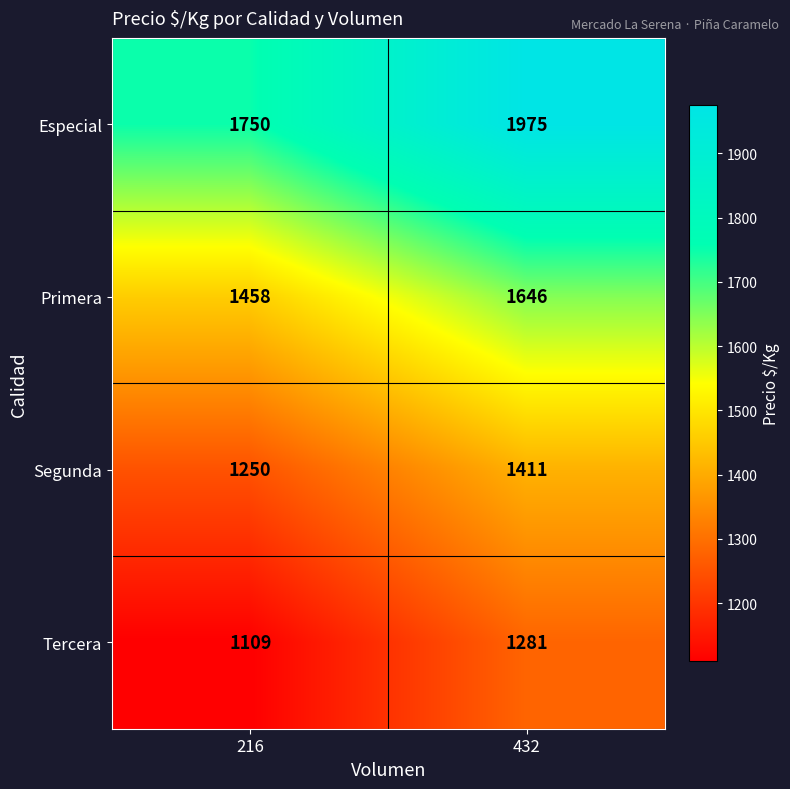

What is the total value across all series at 216?

5567